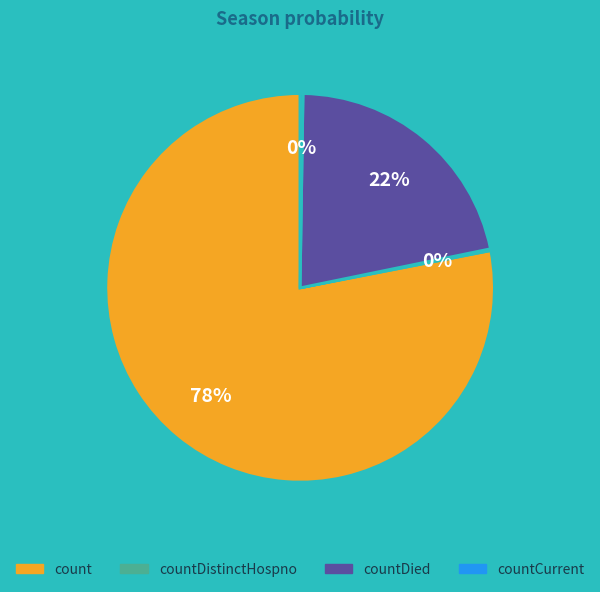

What is the largest slice in the pie chart?

count